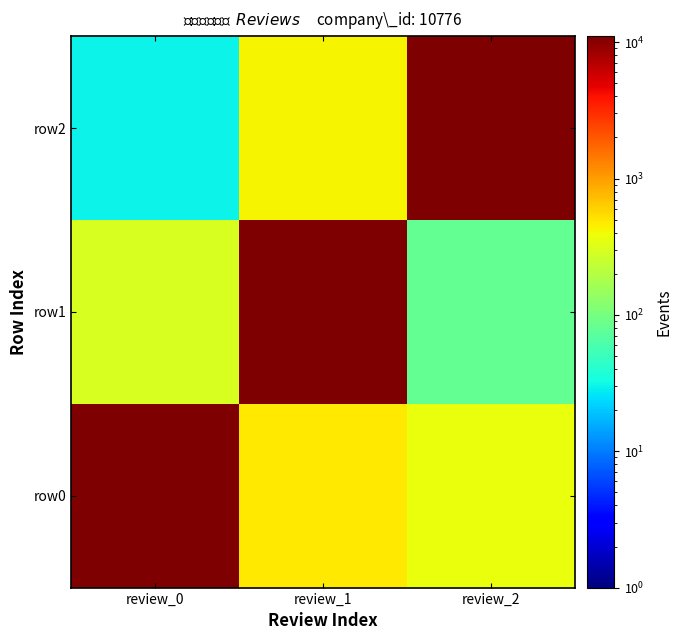

What is the total value across all series at review_2?

11522.1